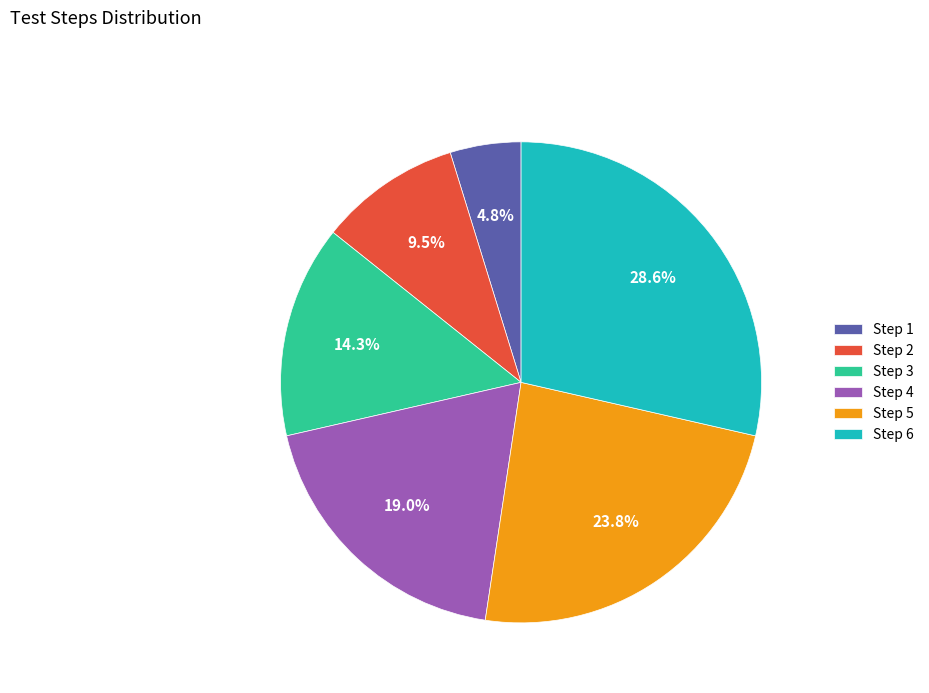

What percentage do Step 3 and Step 4 together represent?

33.3%